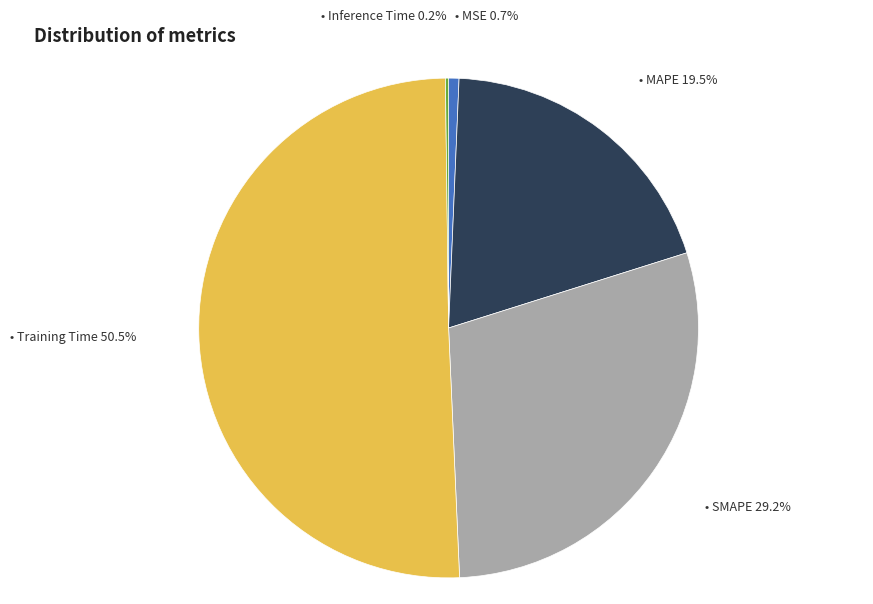

Is there any slice that represents more than half of the pie?

Yes